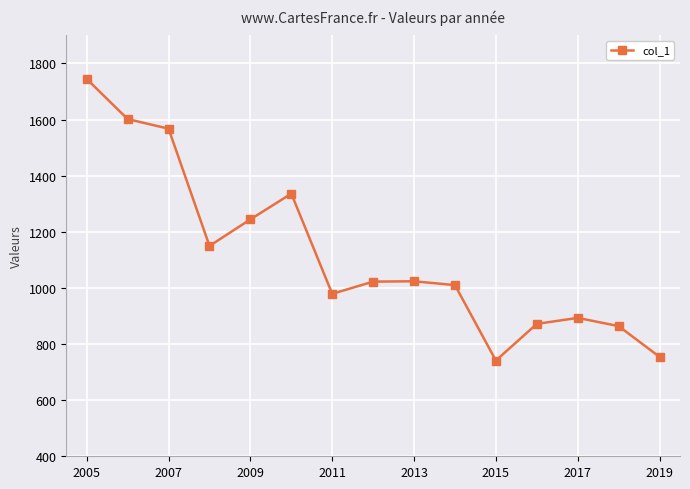

What is the average value?

1120.3